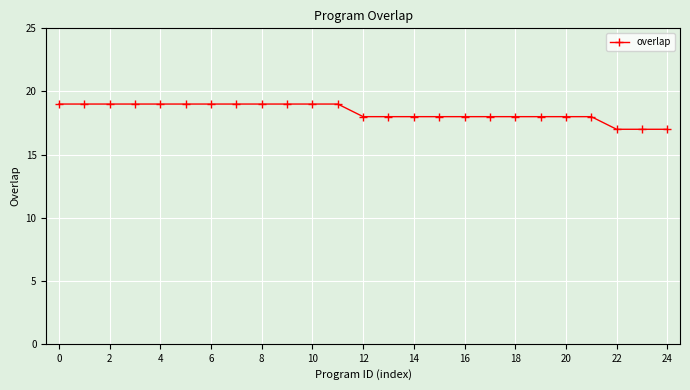

Count the number of categories in the chart.

25